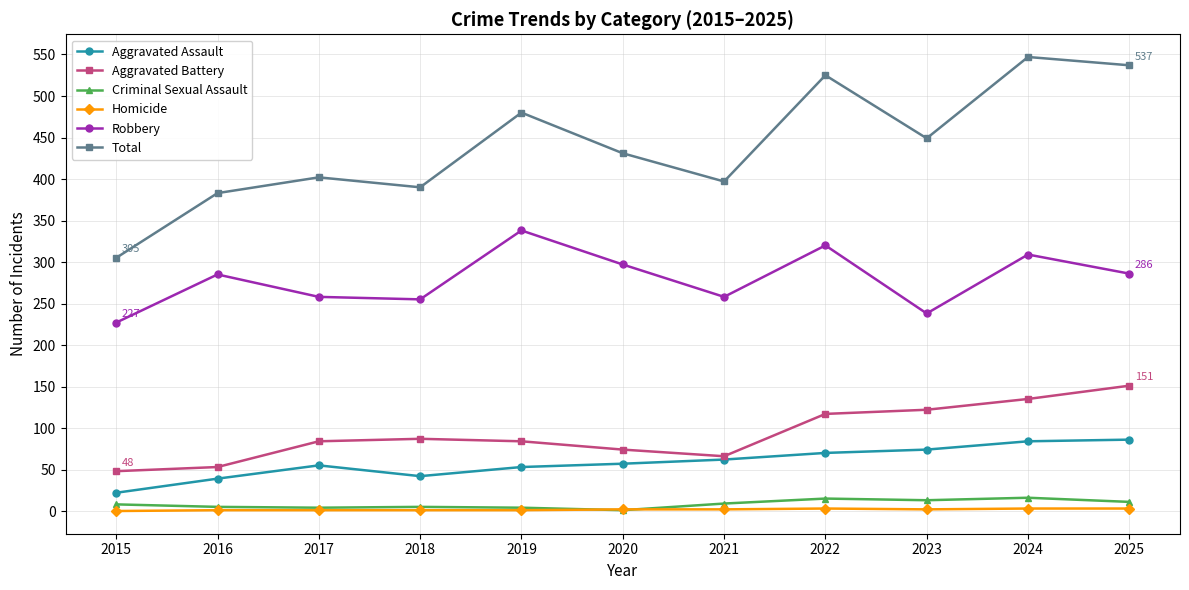

Which label corresponds to the largest value in the chart?

2024